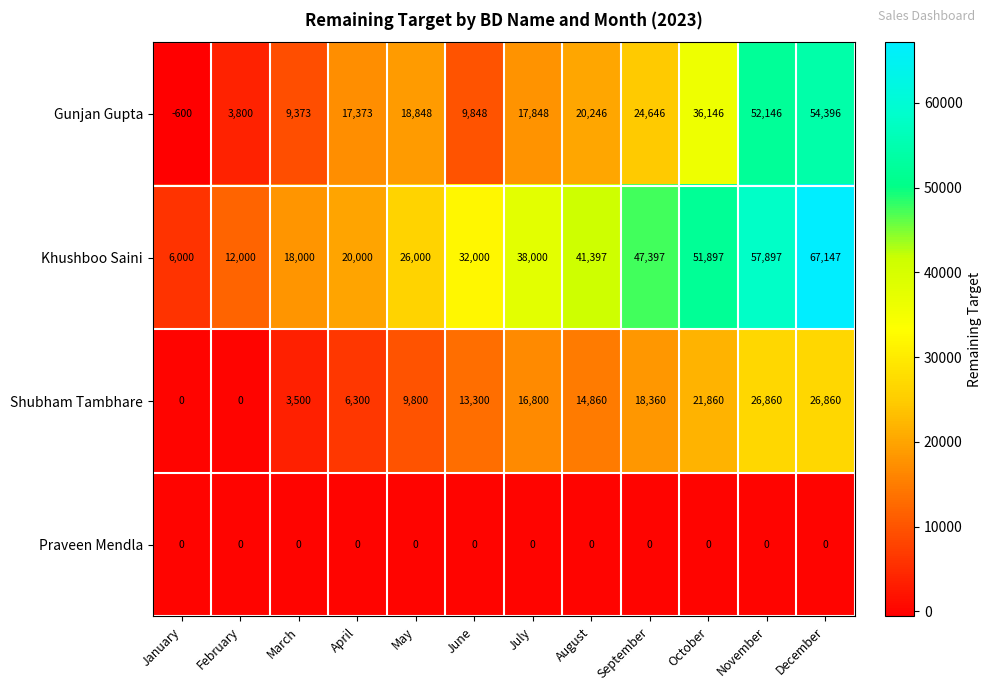

What is the sum of the Khushboo Saini values at August and July?

79397